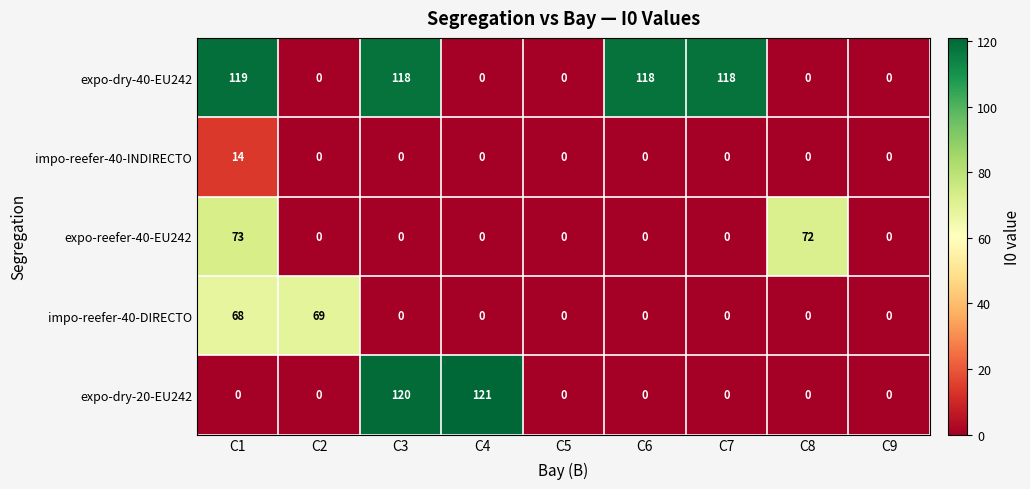

List the series in order of their peak value, highest first.

expo-dry-20-EU242, expo-dry-40-EU242, expo-reefer-40-EU242, impo-reefer-40-DIRECTO, impo-reefer-40-INDIRECTO